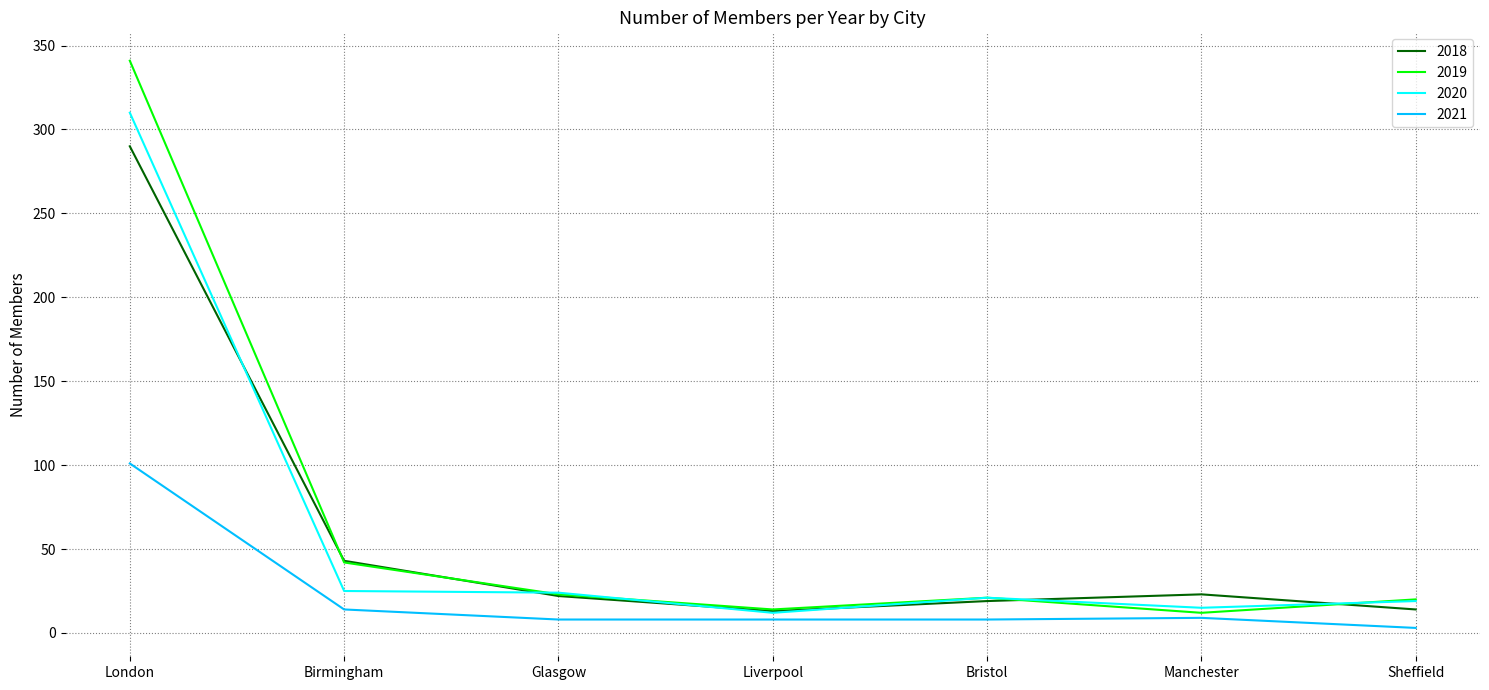

Where is 2019 nearest to the value 176?

Birmingham